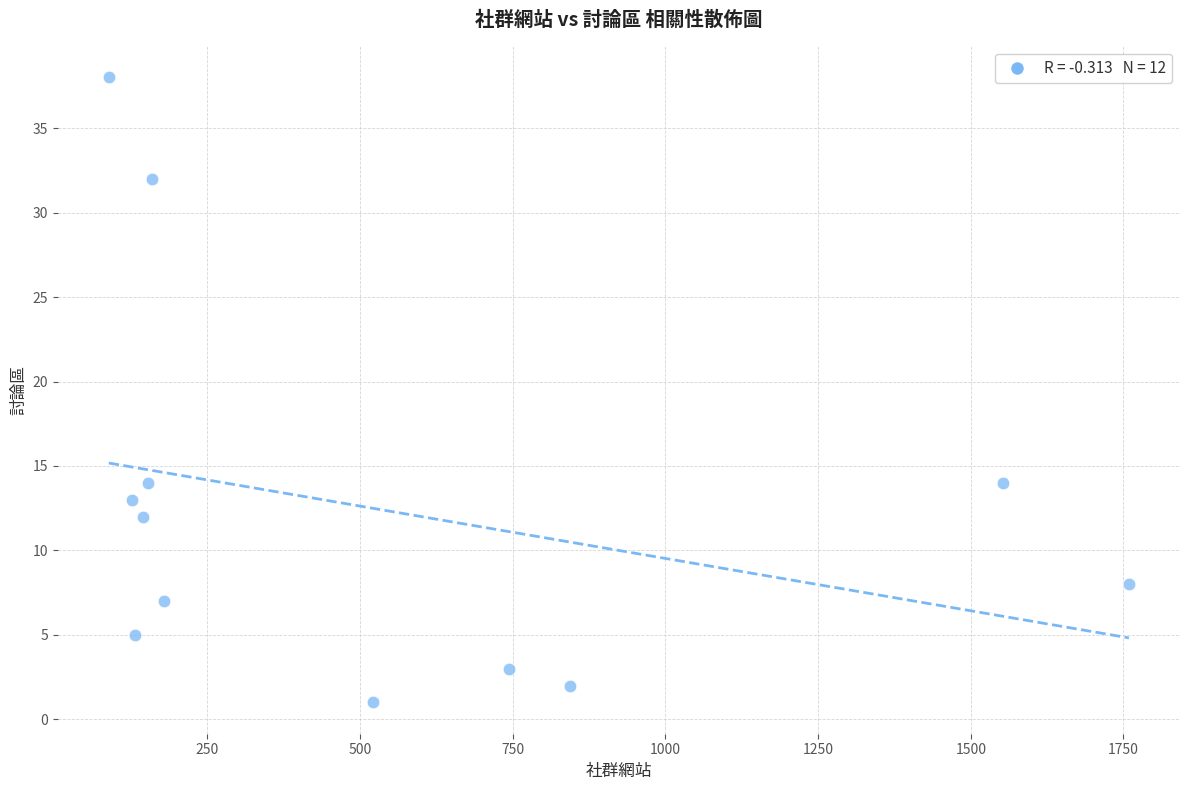

What is the range of X values (max minus min)?

1670